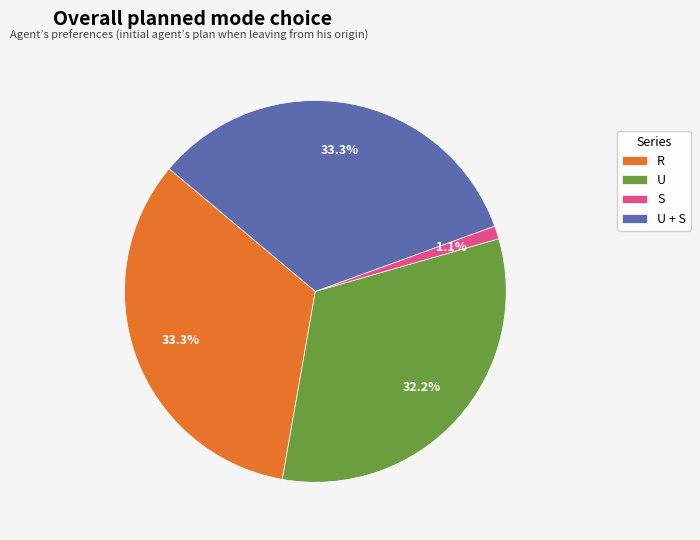

What is the ratio of the value at U to the value at U + S?

1.0